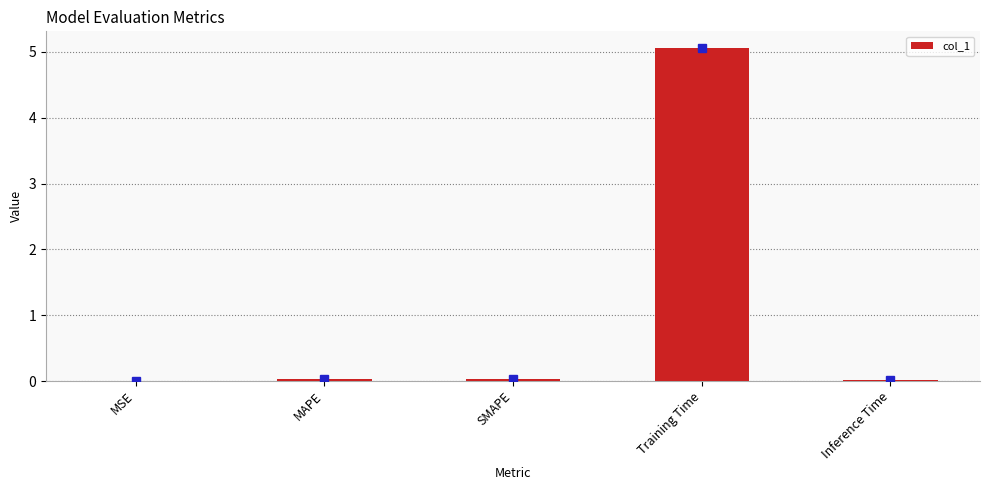

What is the sum of all values?

5.1